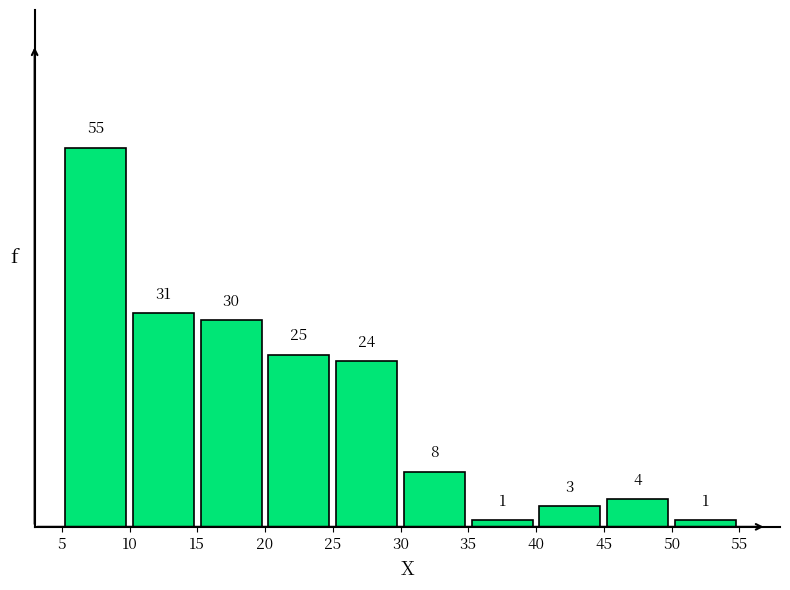

Reading left to right, transcribe this chart: for each bar, give the range it covers on the x-axis and its height.

5 to 10: 55
10 to 15: 31
15 to 20: 30
20 to 25: 25
25 to 30: 24
30 to 35: 8
35 to 40: 1
40 to 45: 3
45 to 50: 4
50 to 55: 1